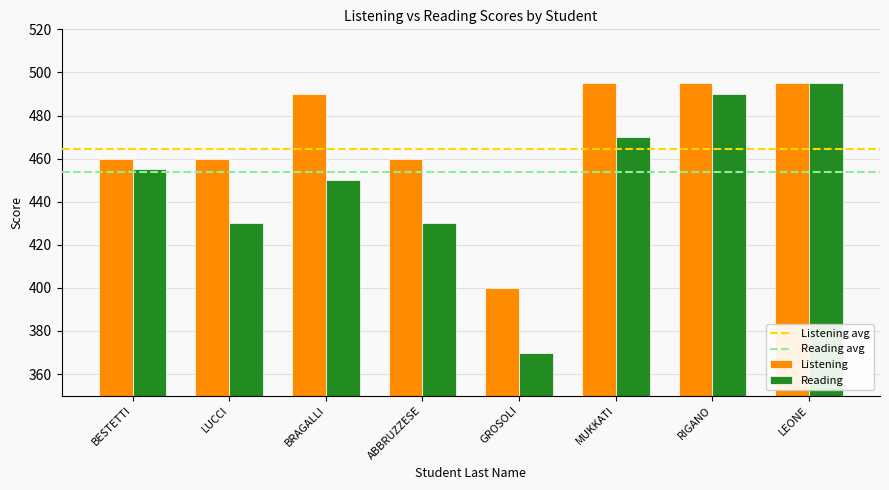

The Reading series shows 450 at BRAGALLI. True or false?

True